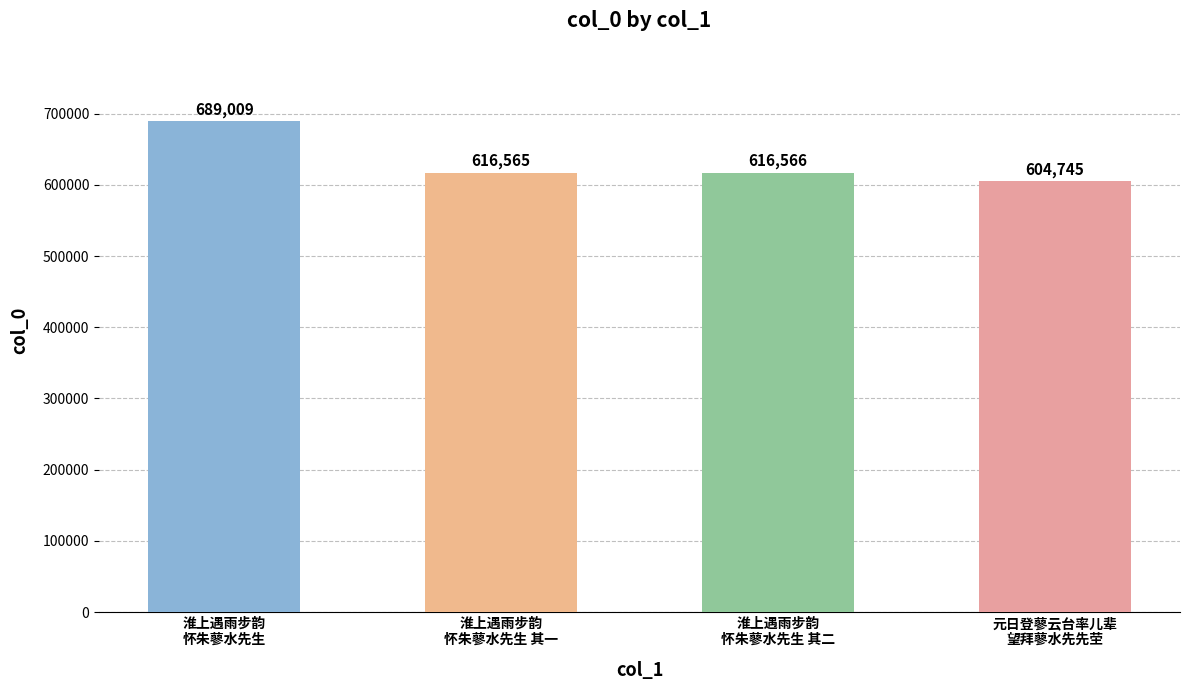

How many bars are there in total?

4